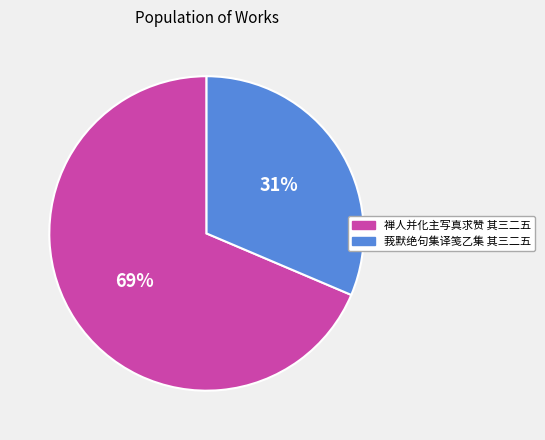

How many slices are in this pie chart?

2